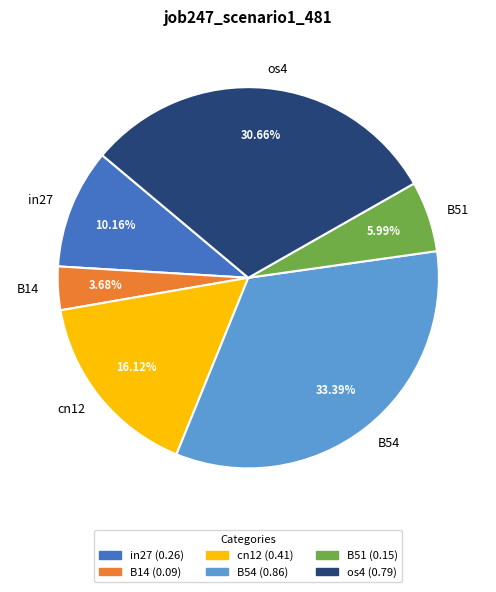

Does os4 represent more than half of the total?

No